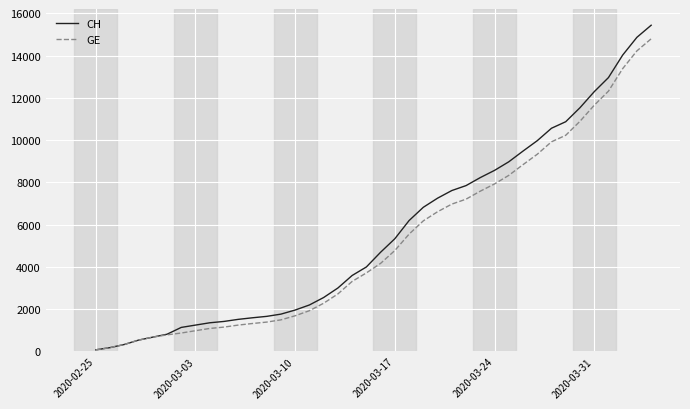

Which series has the widest spread of values?

CH